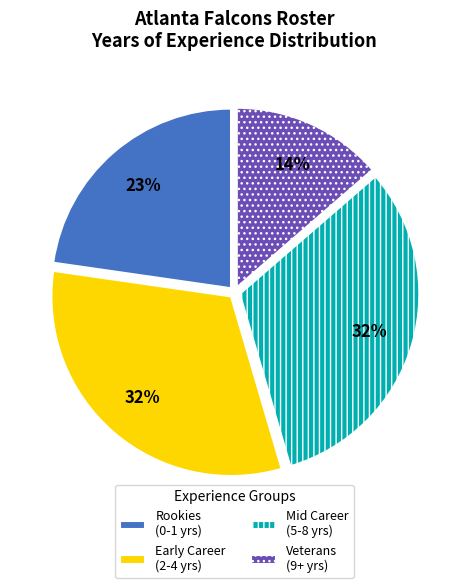

To the nearest percent, what is the average slice percentage?

25%